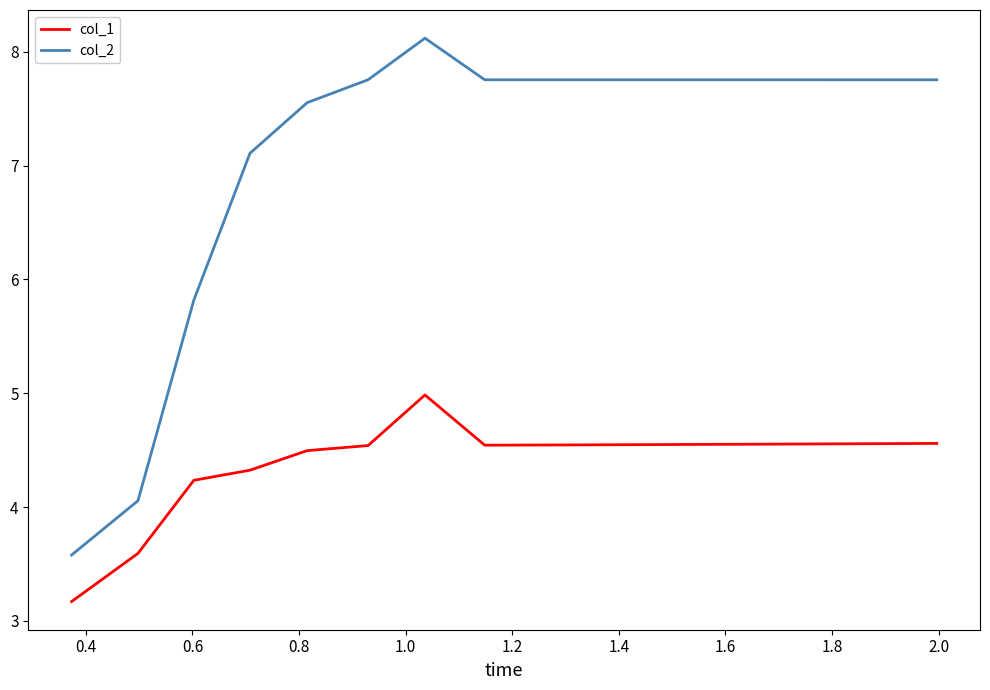

What is the sum of all col_1 values?

70.3